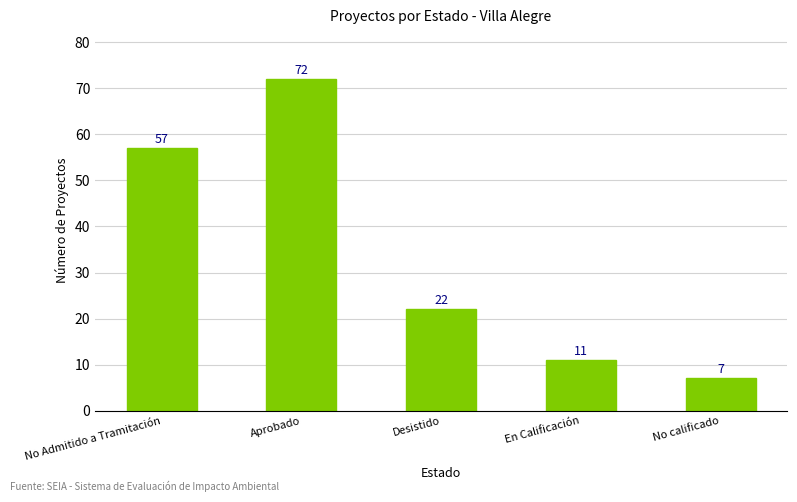

What is the change in value from No Admitido a Tramitación to No calificado?

-50